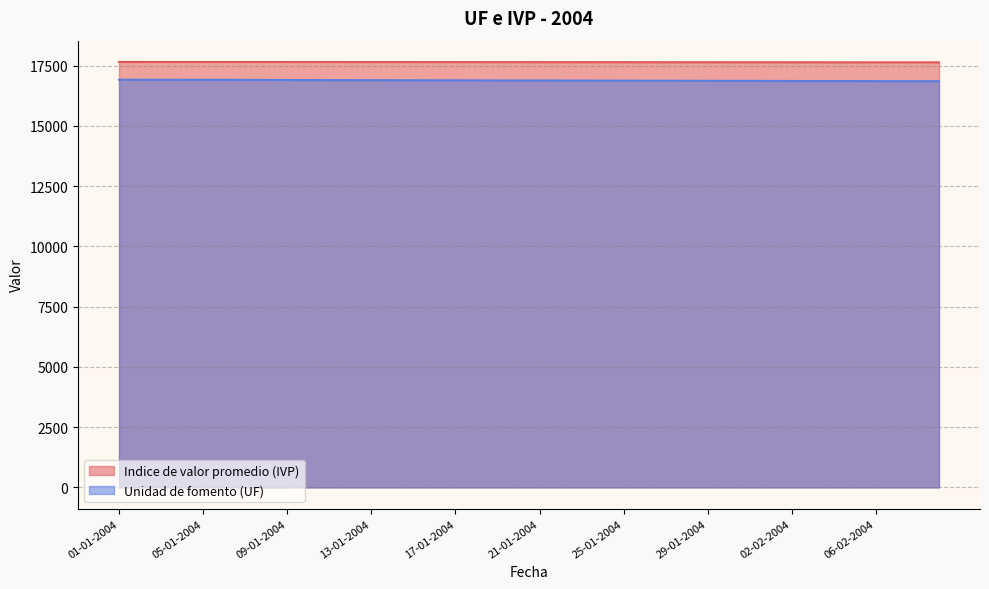

True or false: Indice de valor promedio (IVP) and Unidad de fomento (UF) cross at least once.

False